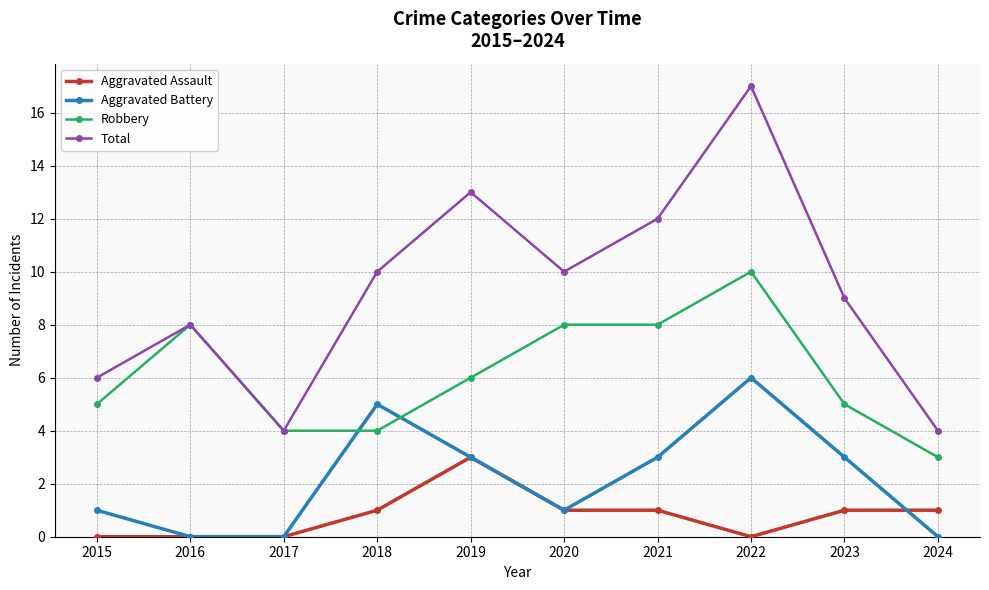

What is the average value of the Aggravated Battery series?

2